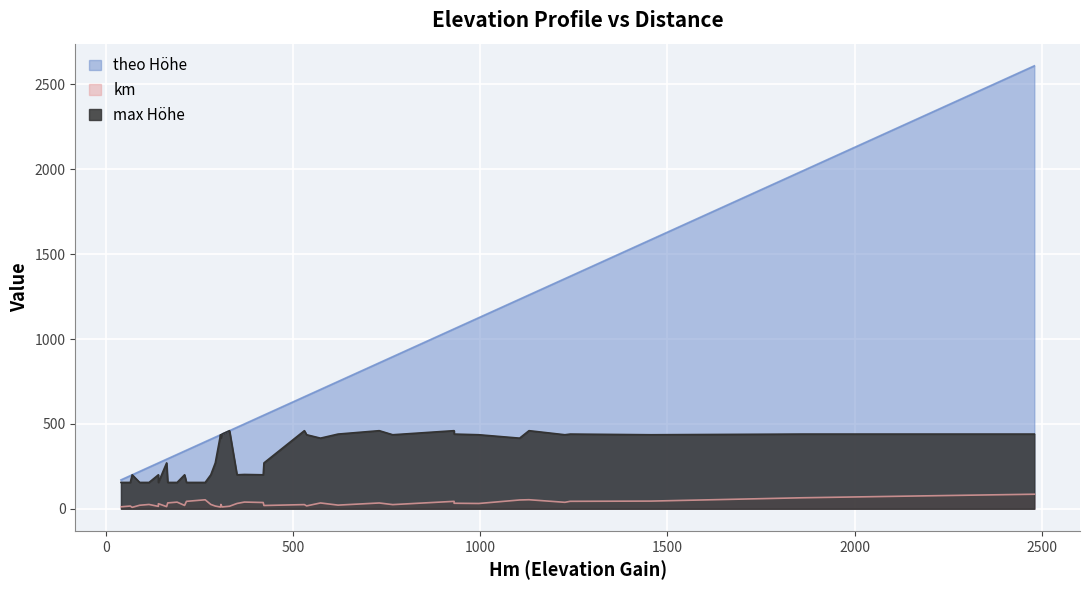

What is the greatest value displayed?

2610.0